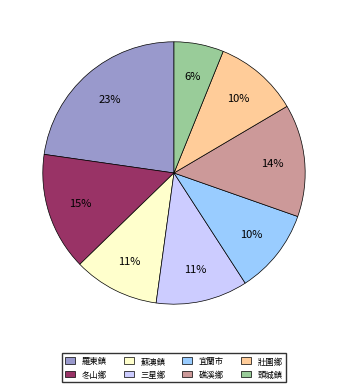

Which has a higher value, 宜蘭市 or 礁溪鄉?

礁溪鄉